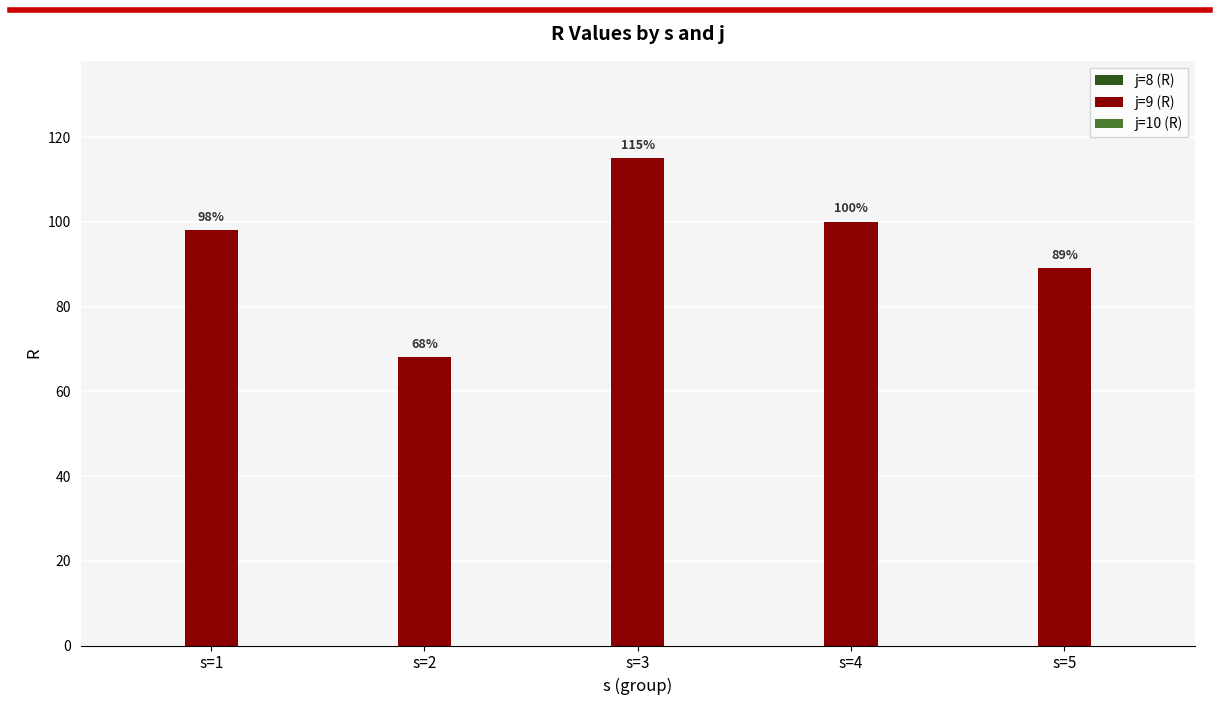

At which category does the chart reach its minimum across all series?

s=2